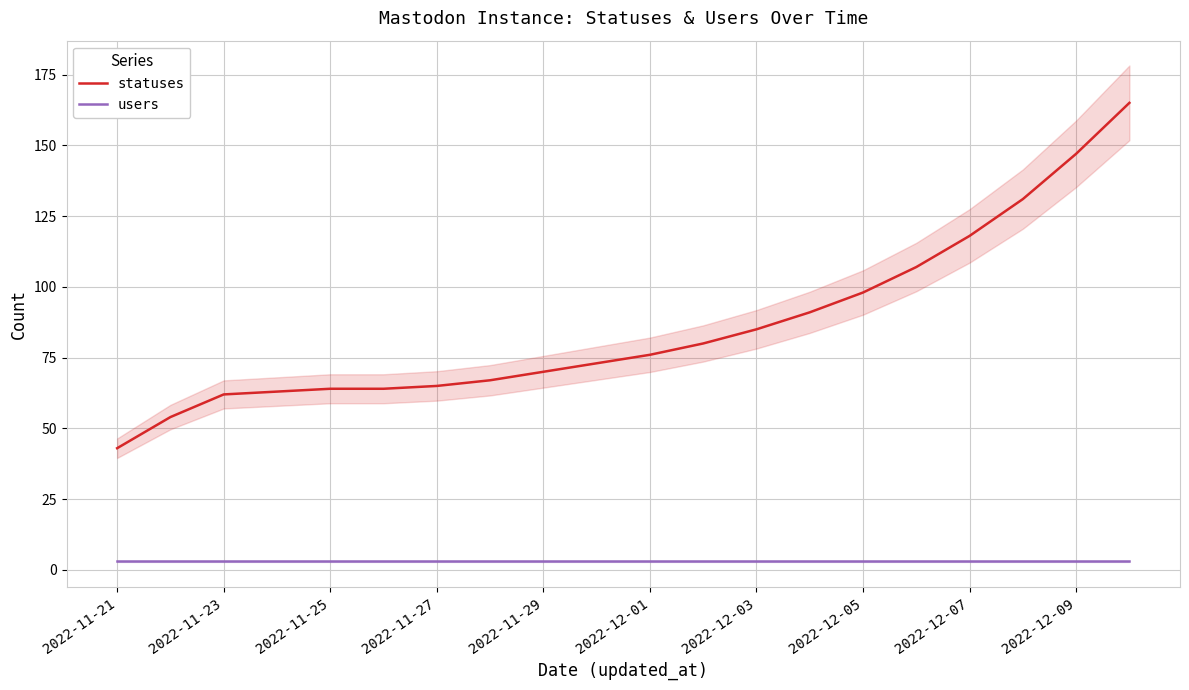

What is the value of the statuses point at the 12th from the left?

80